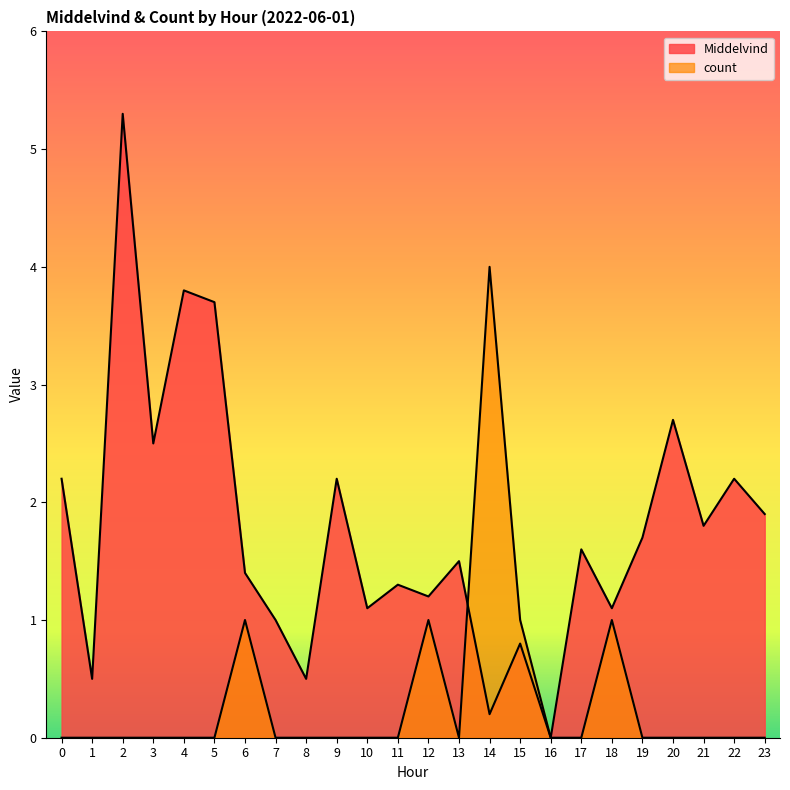

In Middelvind, how many points are lower than both neighbors (excluding endpoints)?

9